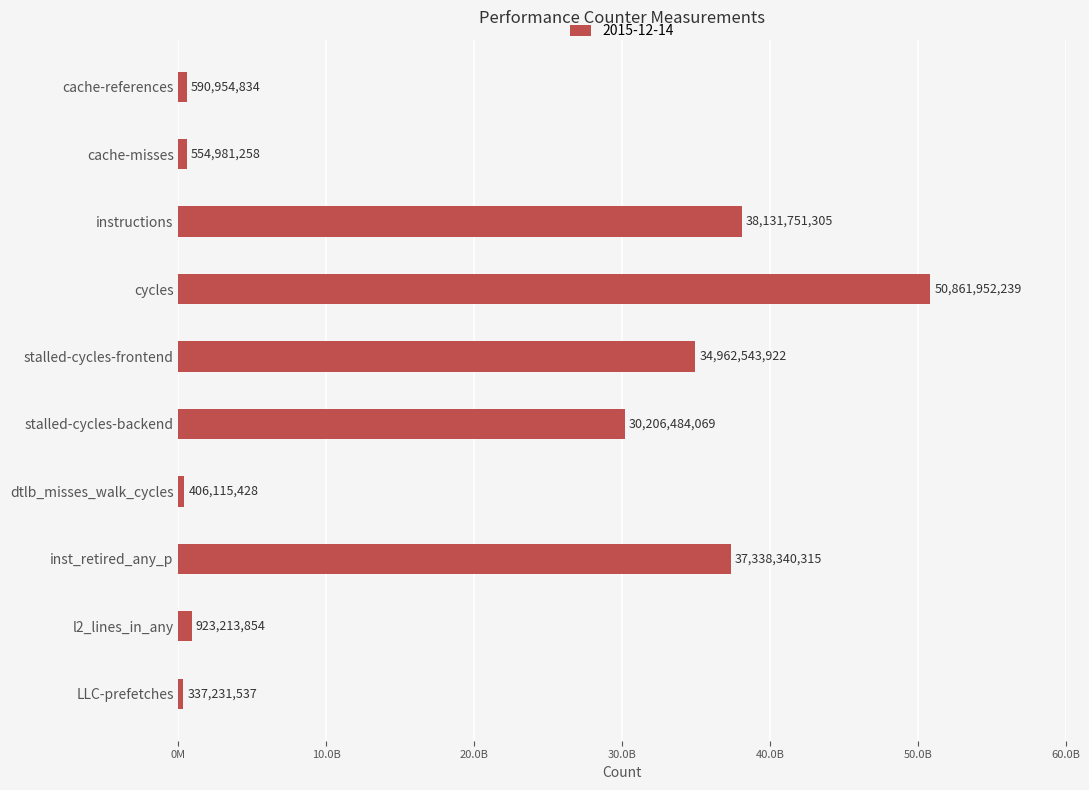

Rank the categories by value from lowest to highest.

LLC-prefetches, dtlb_misses_walk_cycles, cache-misses, cache-references, l2_lines_in_any, stalled-cycles-backend, stalled-cycles-frontend, inst_retired_any_p, instructions, cycles